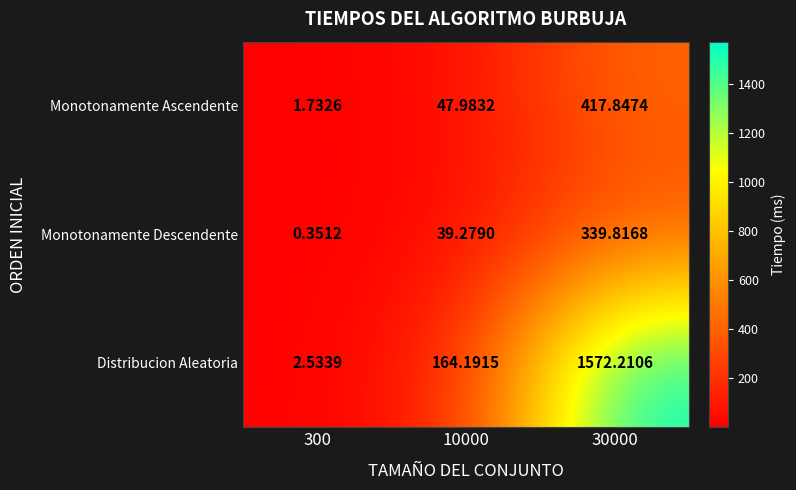

How many data points in Monotonamente Descendente are above 39?

2